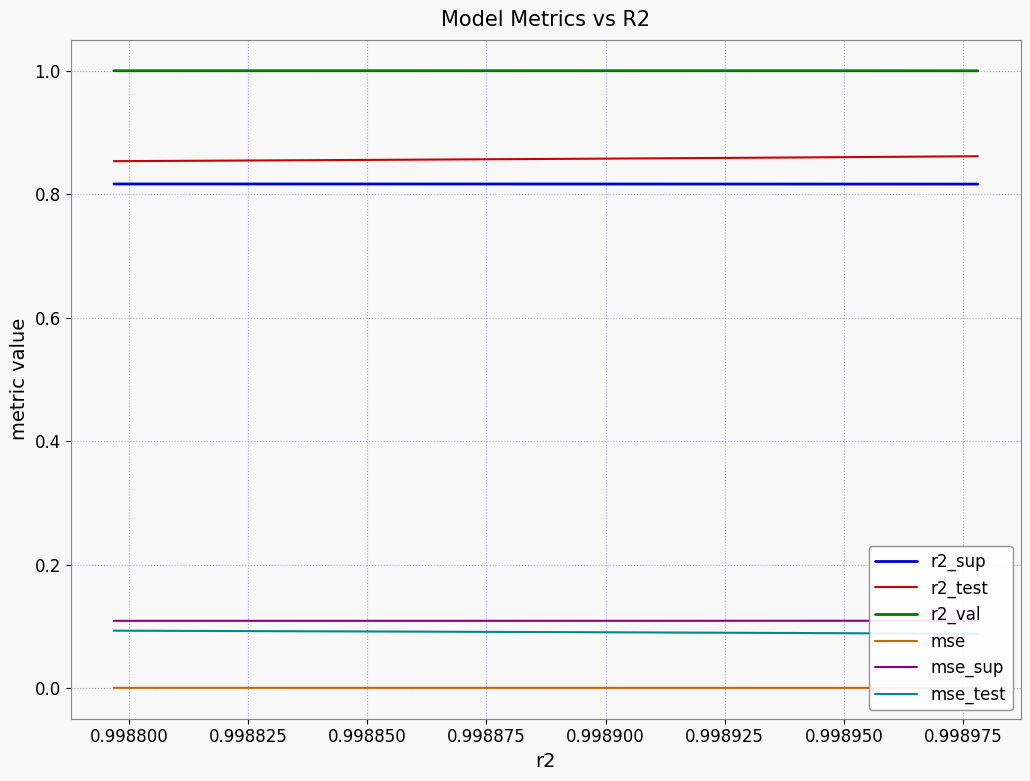

How many categories are shown in the chart?

10